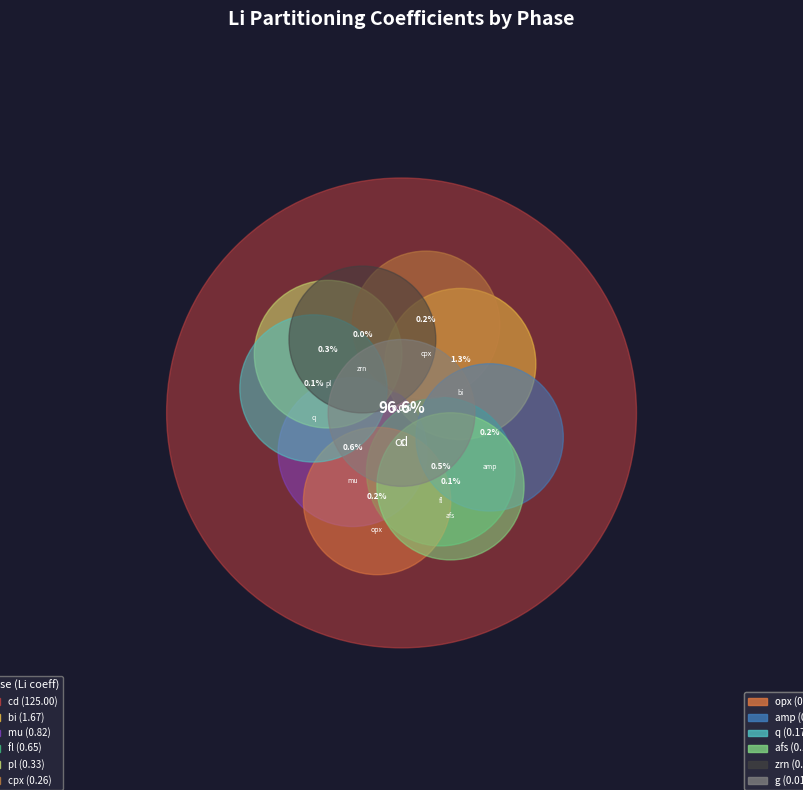

Rank the categories by value from highest to lowest.

cd, bi, mu, fl, pl, cpx, opx, amp, q, afs, g, zrn